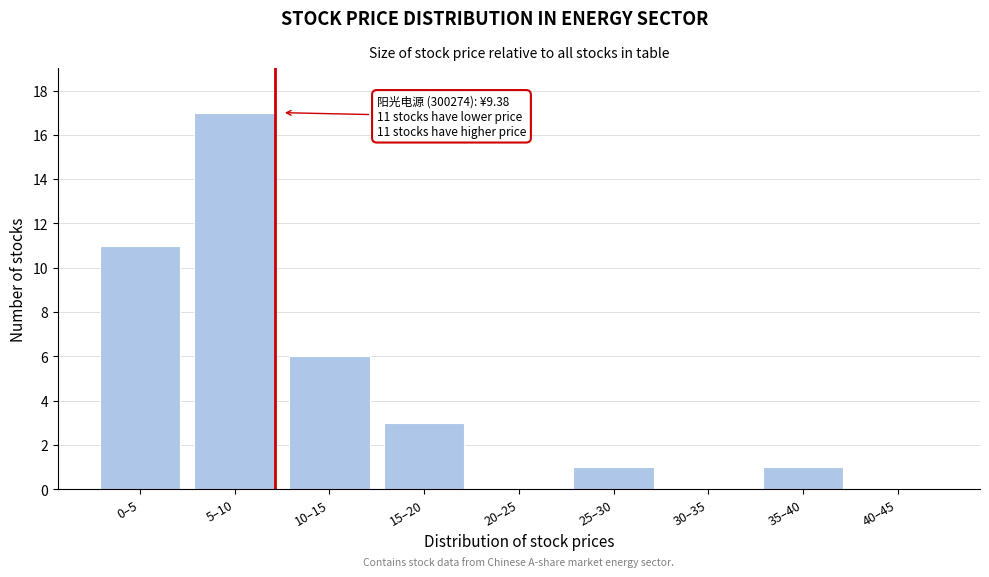

Reading left to right, what are all the values shown in this chart?

0–5=11	5–10=17	10–15=6	15–20=3	20–25=0	25–30=1	30–35=0	35–40=1	40–45=0